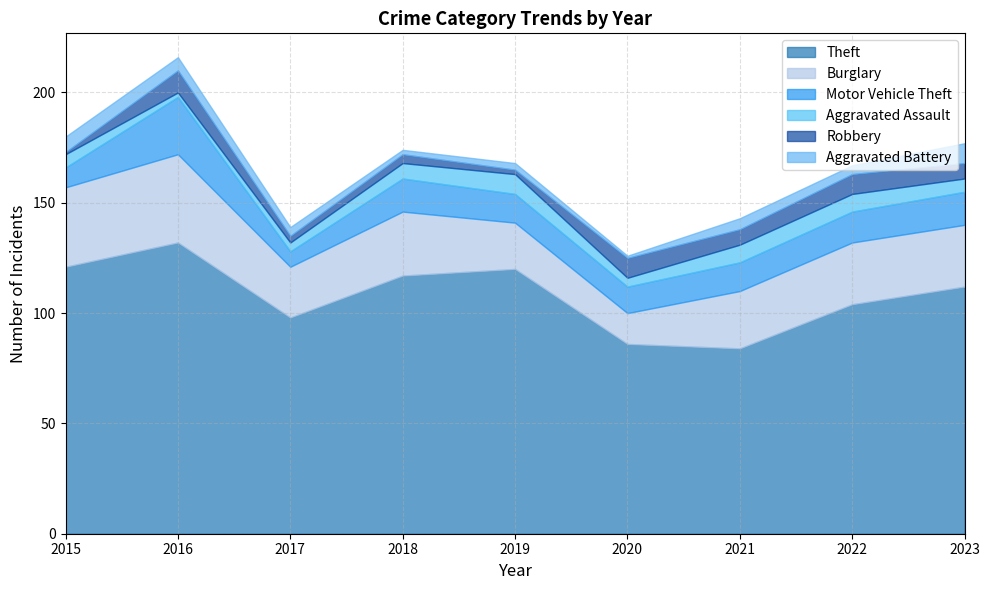

Is it true that Aggravated Battery equals 9 at 2023?

True